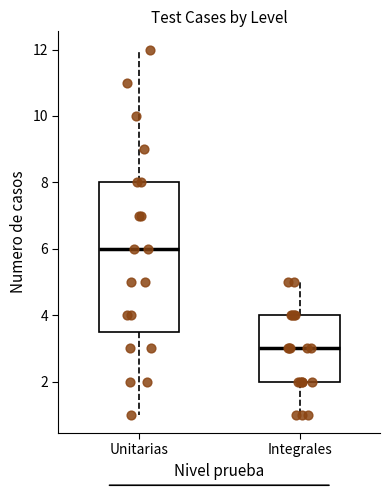

Where does the median line of the box for Unitarias sit on the y-axis? The values are not printed on the chart, so give them approximately, as read against the axis.

6.0